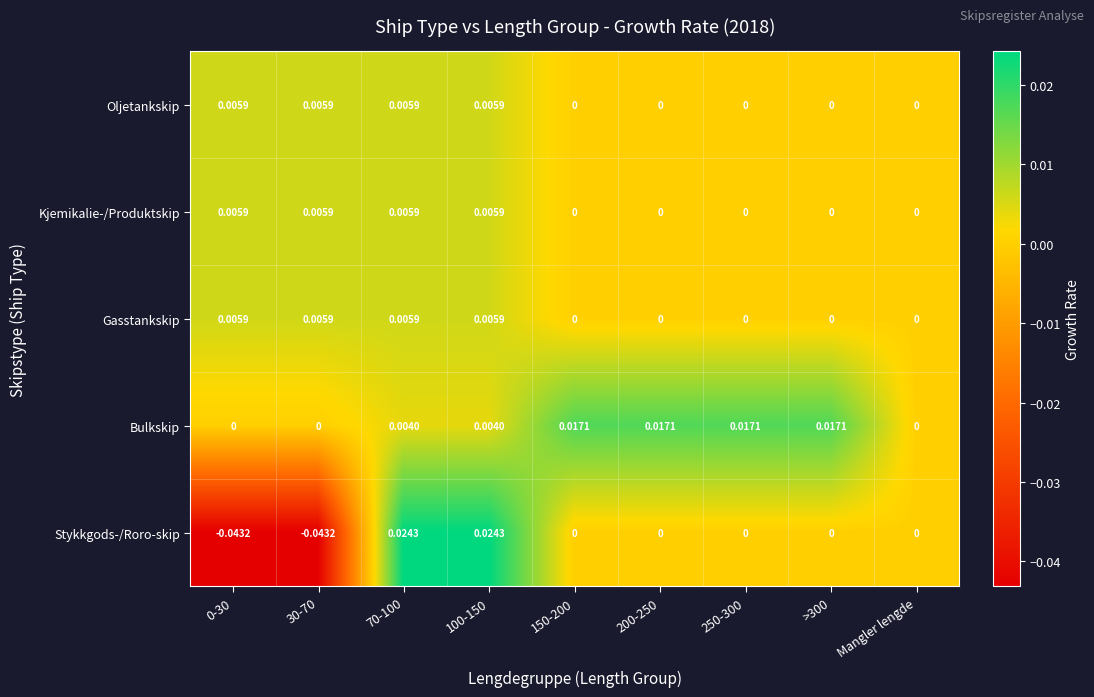

Which series has the largest total across all categories?

Bulkskip